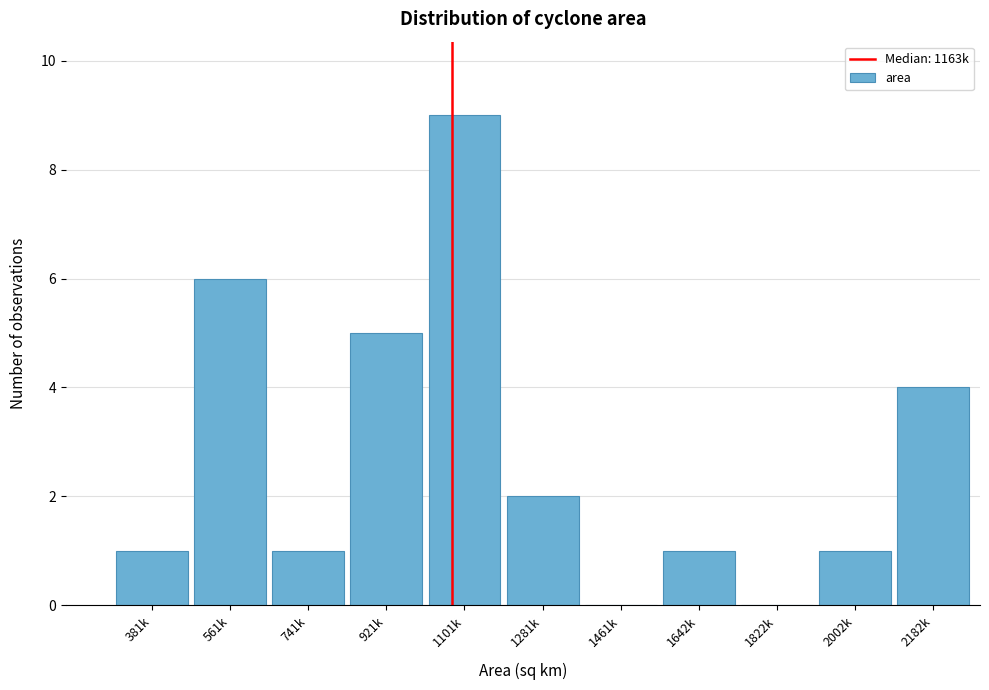

Reading left to right, extract all data points from this chart.

381k=1	561k=6	741k=1	921k=5	1101k=9	1281k=2	1461k=0	1642k=1	1822k=0	2002k=1	2182k=4